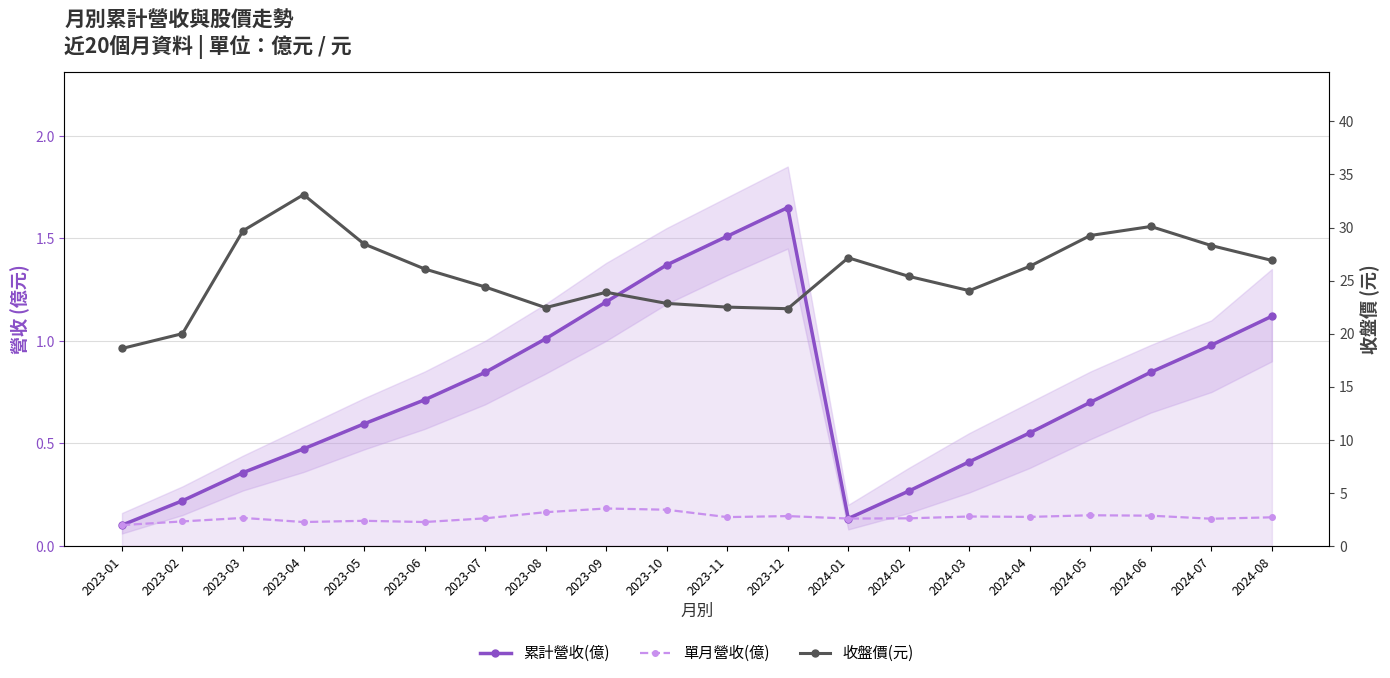

Where is 收盤價(元) nearest to the value 25?

2024-02